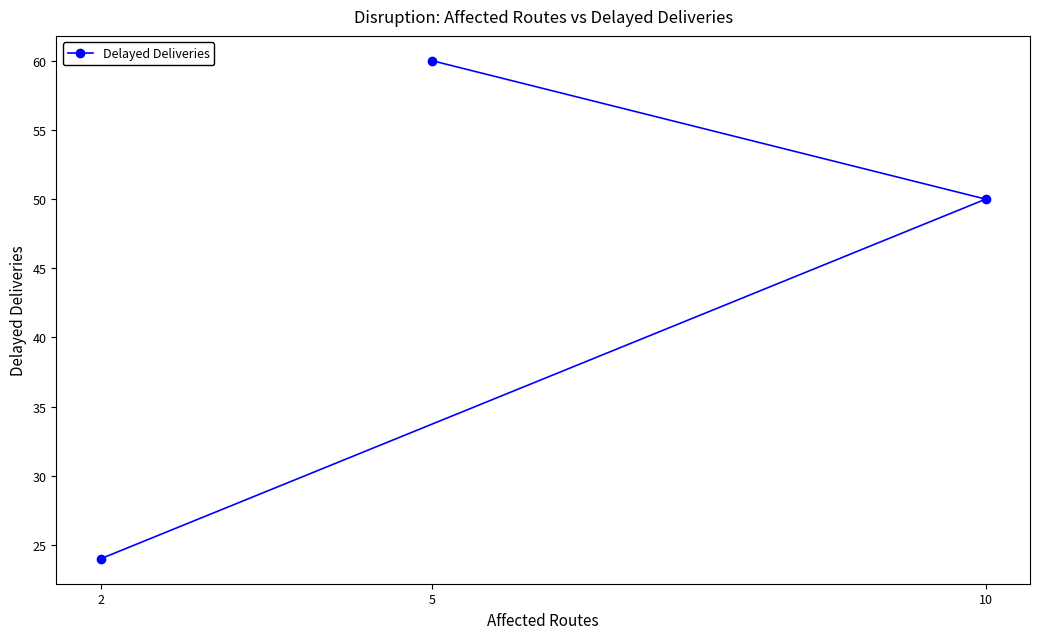

The chart shows a value of 80 at 10. True or false?

False